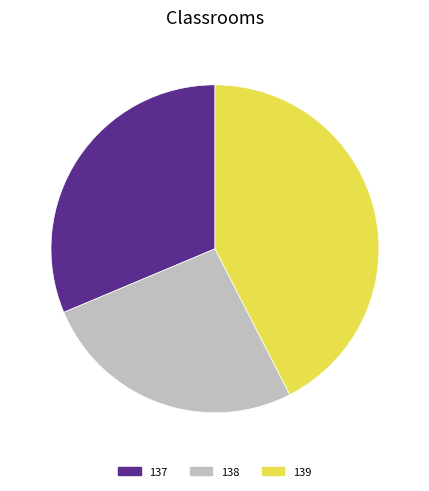

Is there any slice that represents more than half of the pie?

No